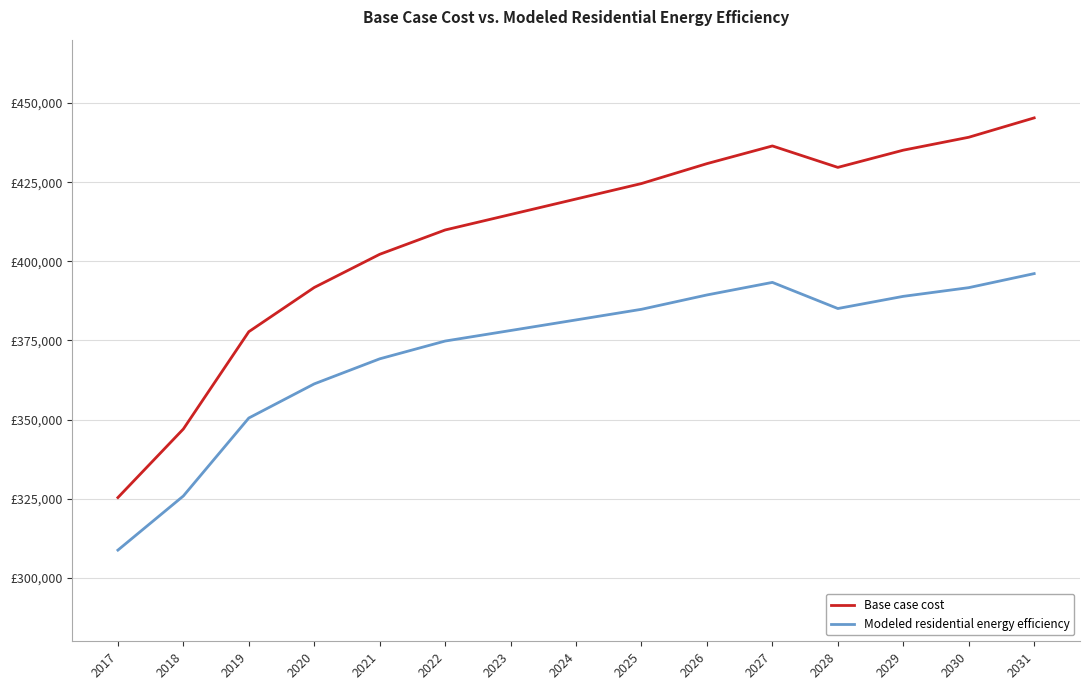

Is this an area chart (filled region under the line)?

No